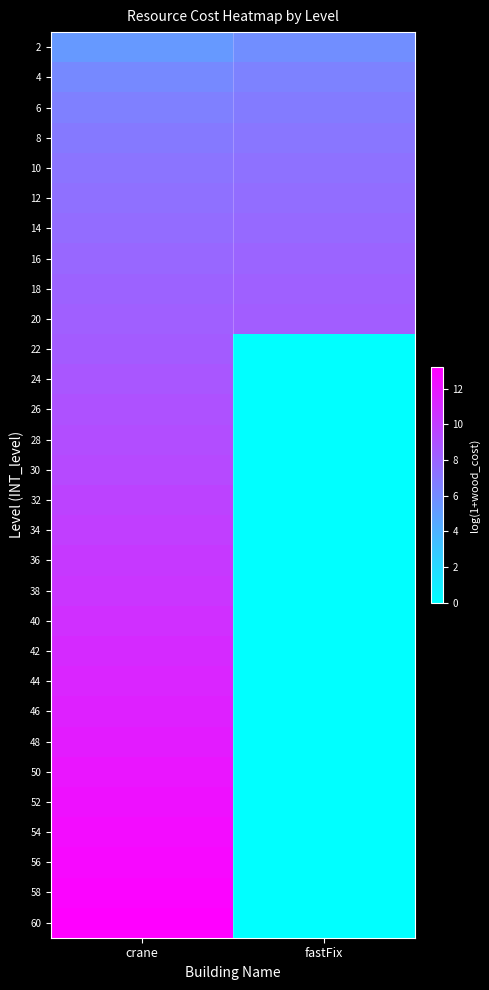

Reading left to right, transcribe all the data shown in this chart.

2: crane=5.3	fastFix=5.9
4: crane=6.1	fastFix=6.4
6: crane=6.6	fastFix=6.8
8: crane=6.9	fastFix=7.1
10: crane=7.2	fastFix=7.4
12: crane=7.4	fastFix=7.6
14: crane=7.6	fastFix=7.8
16: crane=7.9	fastFix=8.0
18: crane=8.1	fastFix=8.2
20: crane=8.3	fastFix=8.4
22: crane=8.5	fastFix=0.0
24: crane=8.7	fastFix=0.0
26: crane=9.0	fastFix=0.0
28: crane=9.2	fastFix=0.0
30: crane=9.4	fastFix=0.0
32: crane=9.7	fastFix=0.0
34: crane=10.0	fastFix=0.0
36: crane=10.2	fastFix=0.0
38: crane=10.4	fastFix=0.0
40: crane=10.7	fastFix=0.0
42: crane=11.0	fastFix=0.0
44: crane=11.3	fastFix=0.0
46: crane=11.5	fastFix=0.0
48: crane=11.8	fastFix=0.0
50: crane=12.1	fastFix=0.0
52: crane=12.3	fastFix=0.0
54: crane=12.5	fastFix=0.0
56: crane=12.8	fastFix=0.0
58: crane=13.0	fastFix=0.0
60: crane=13.2	fastFix=0.0